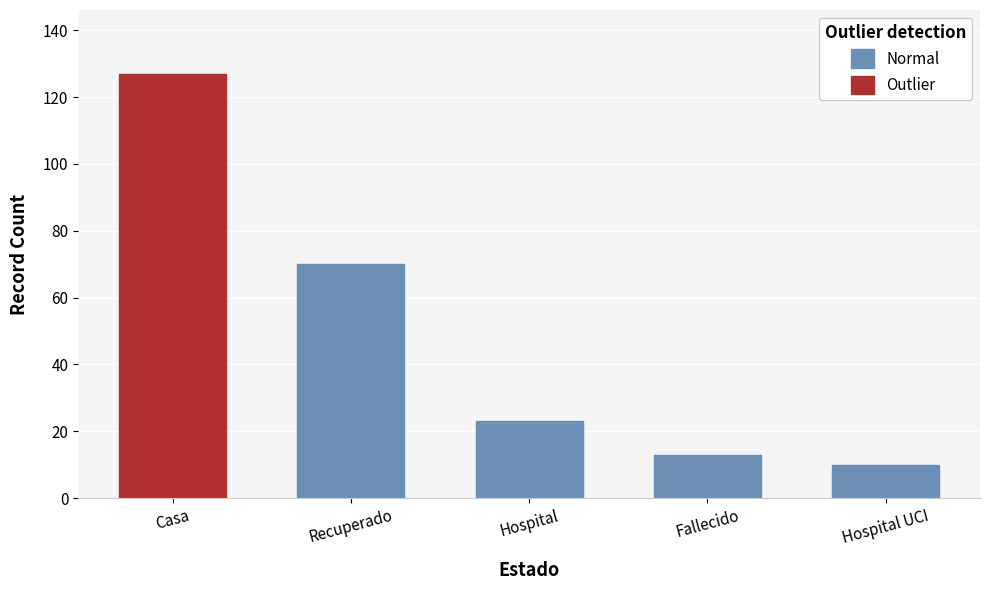

What is the ratio of the value at Hospital UCI to the value at Hospital?

0.4